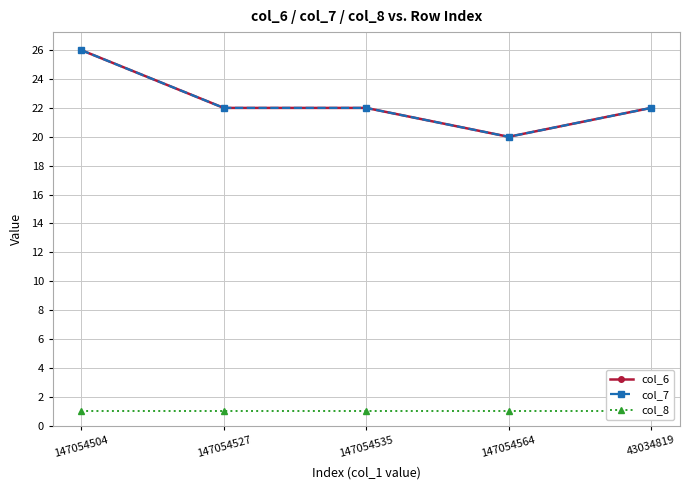

True or false: col_6 has more than 2 points higher than both neighbors.

False